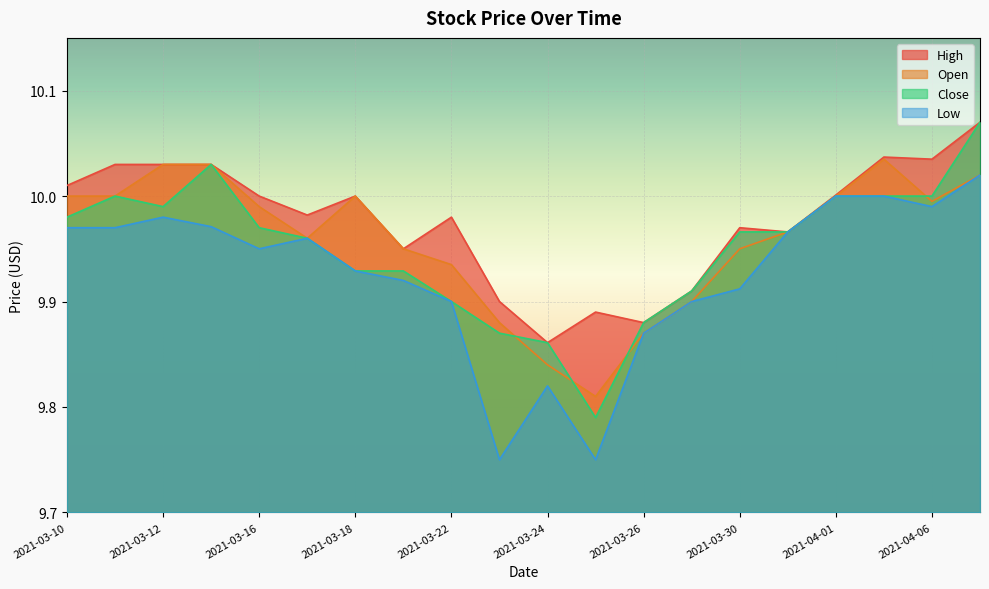

Which series changed the most between 2021-03-10 and 2021-04-05?

Open